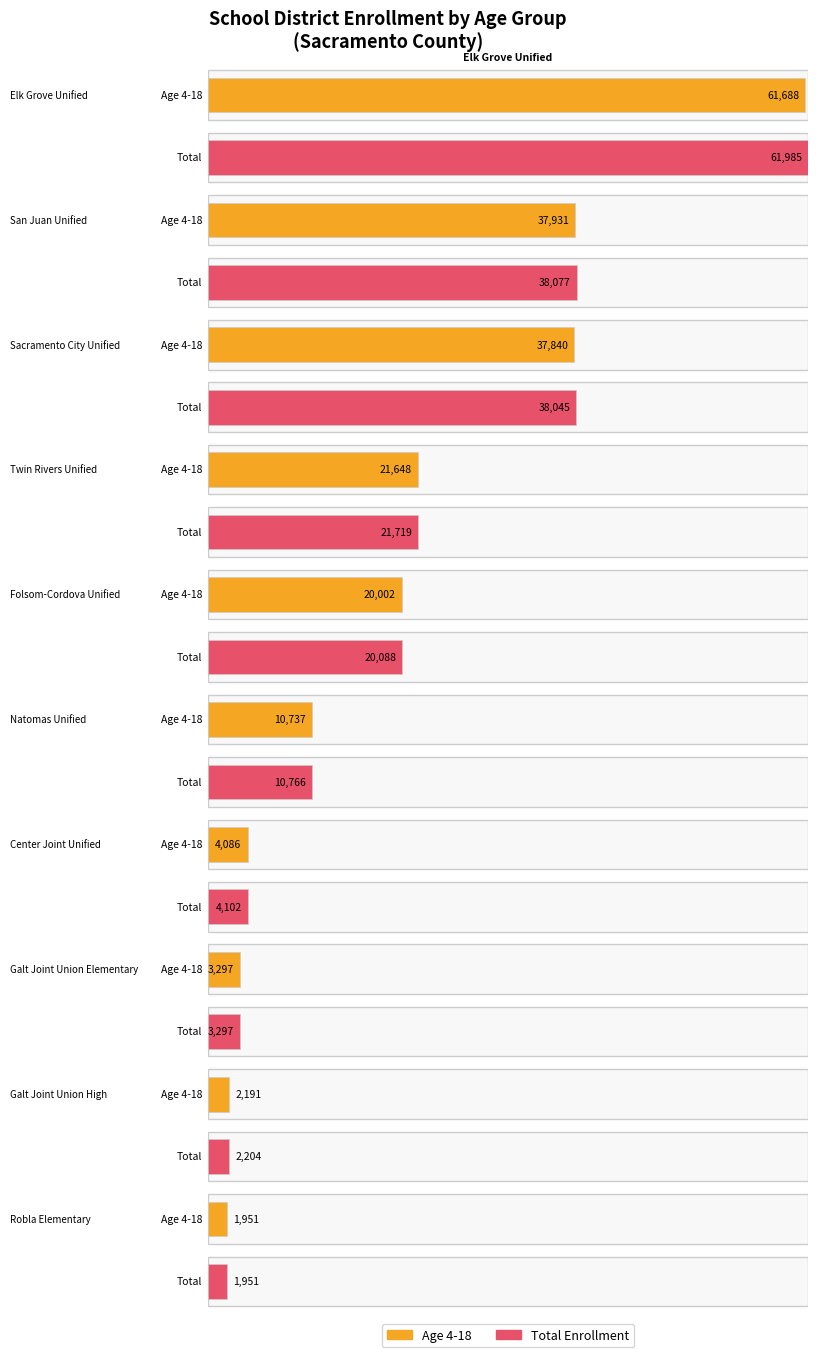

Which series has the widest spread of values?

Total Enrollment